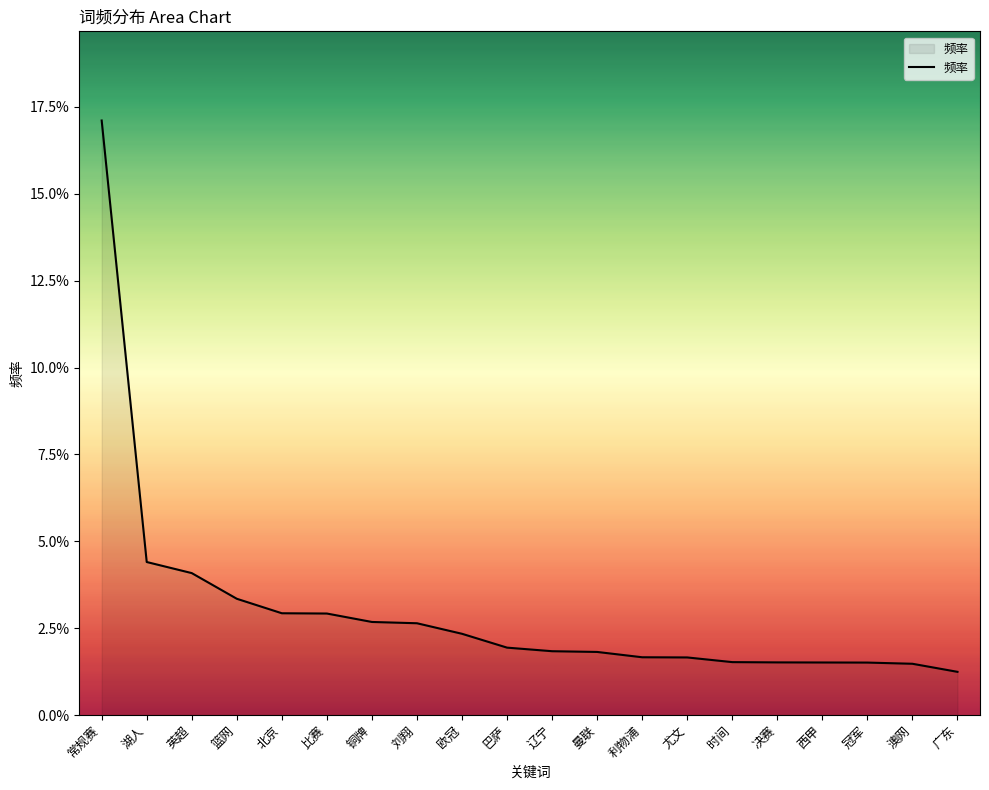

The value at 铜牌 is 0.0. True or false?

False